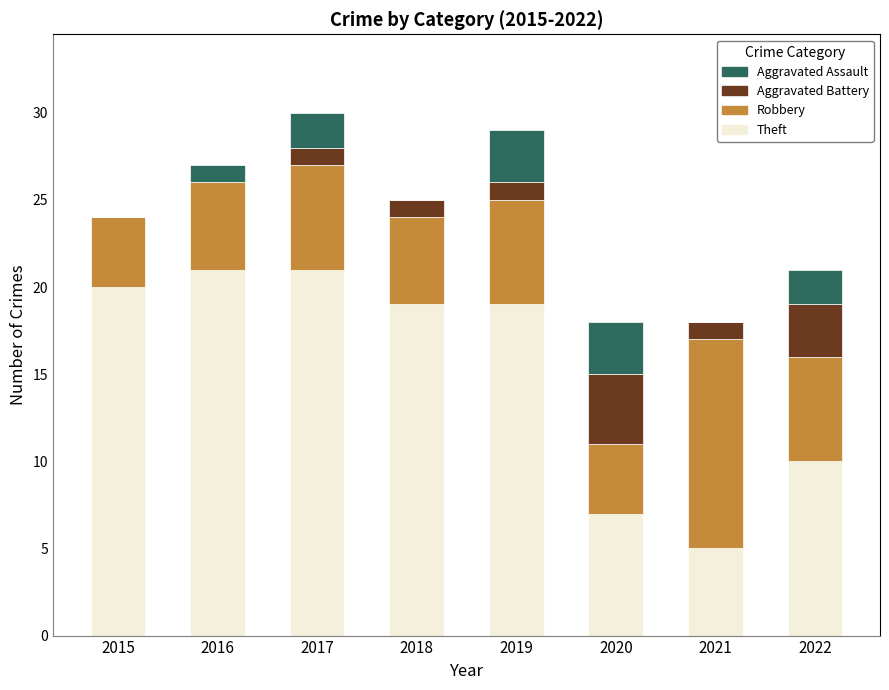

What is the total value across all series at 2022?

21